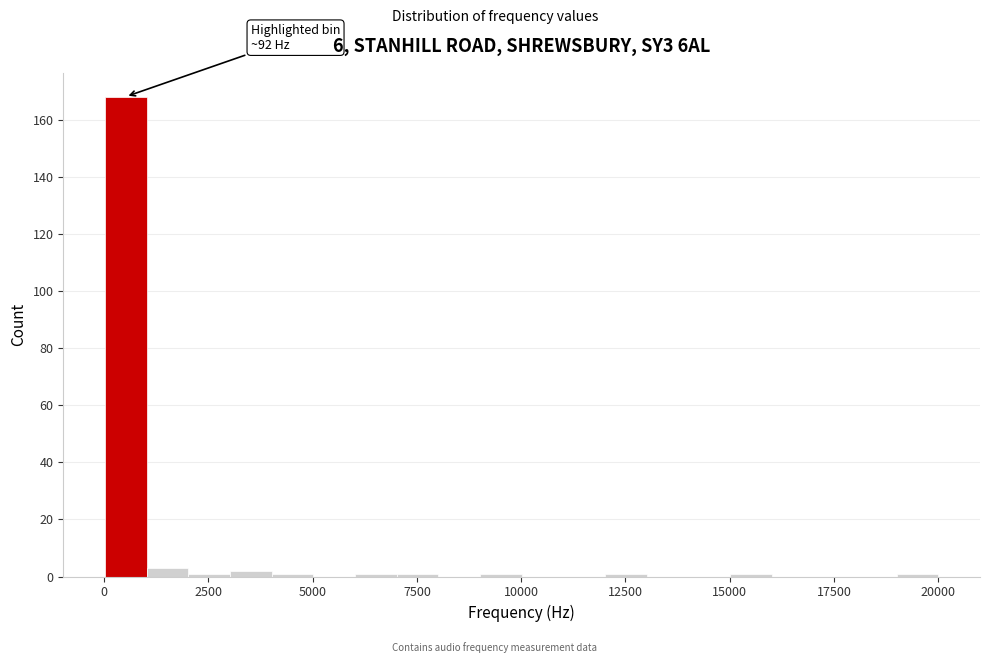

Read against the x-axis, roughly where is the centre of the tallest bar?

500